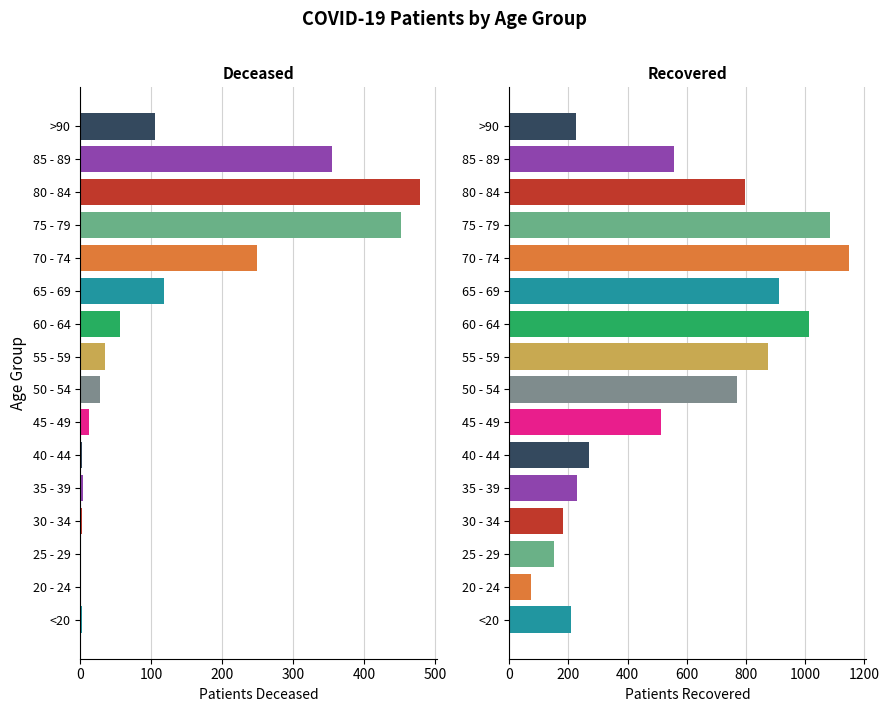

How many values in the patients_deceased series exceed 35?

7